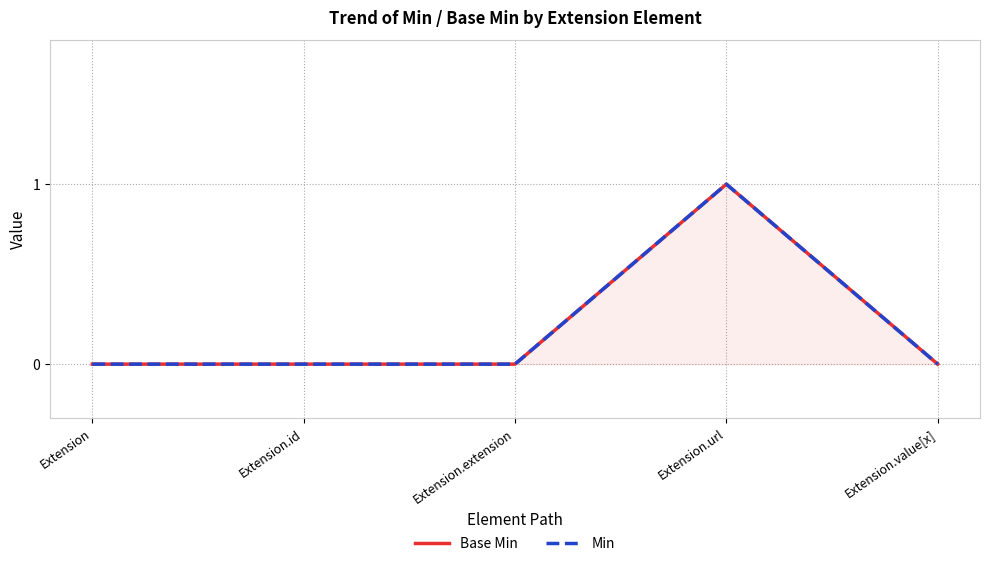

What are all the series names shown in the legend?

Base Min, Min